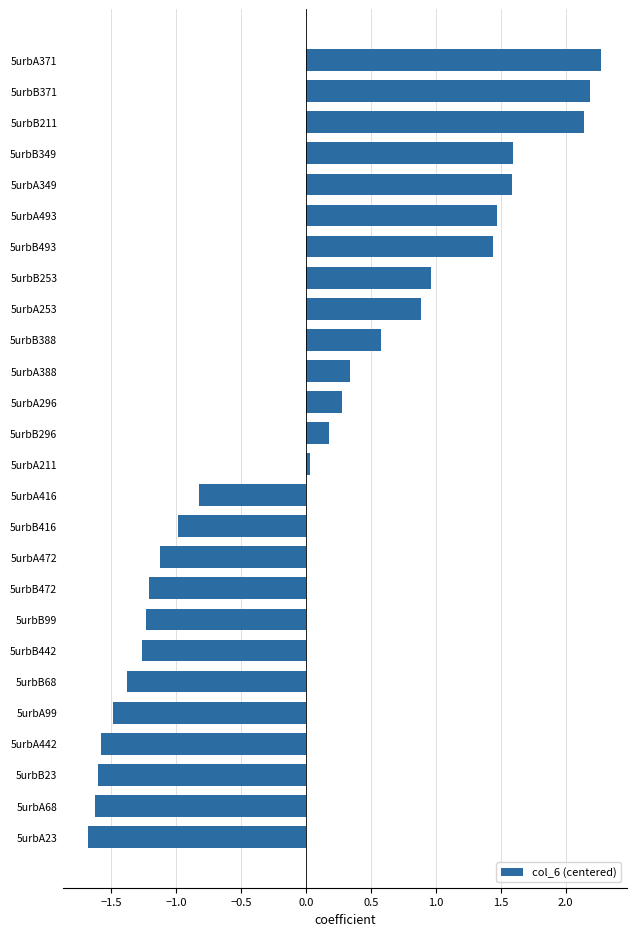

How many data points does each series have?

26